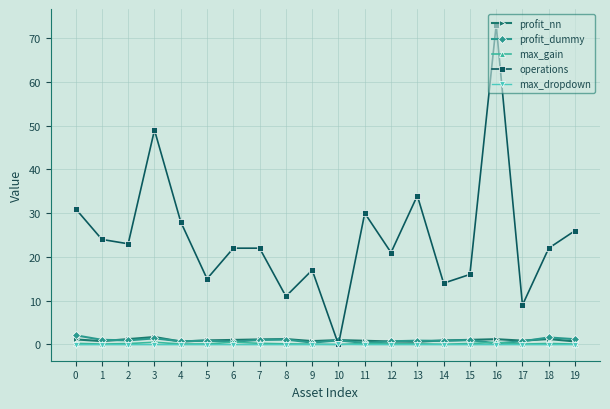

Which series has the largest total across all categories?

operations